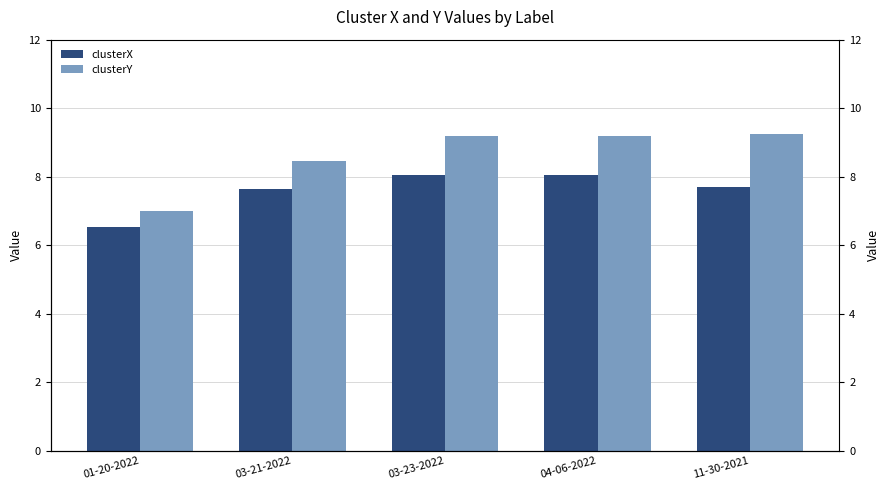

At 01-20-2022, list the series in order from smallest to largest.

clusterX, clusterY